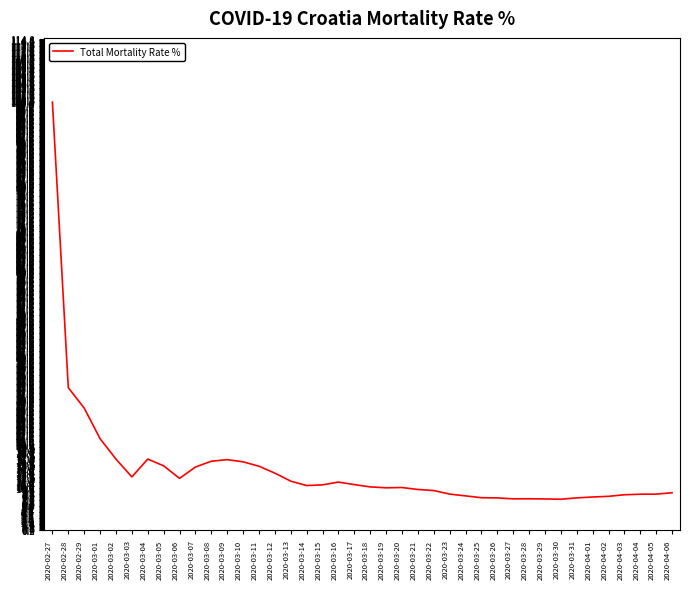

What is the smallest value displayed?

7.3